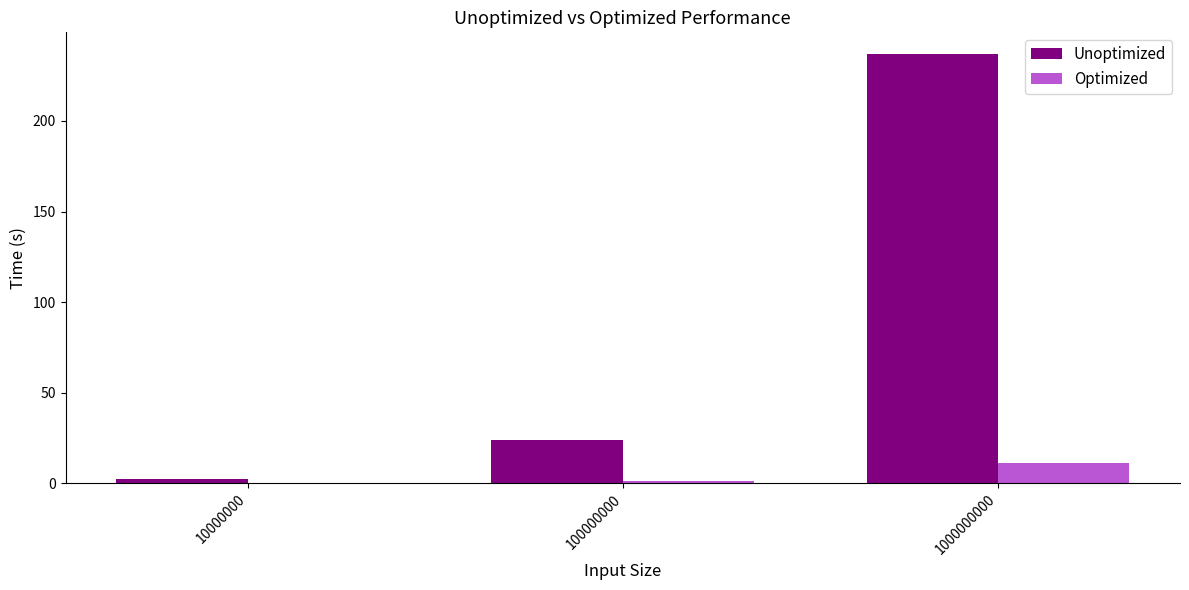

What is the maximum value for Unoptimized?

237.1